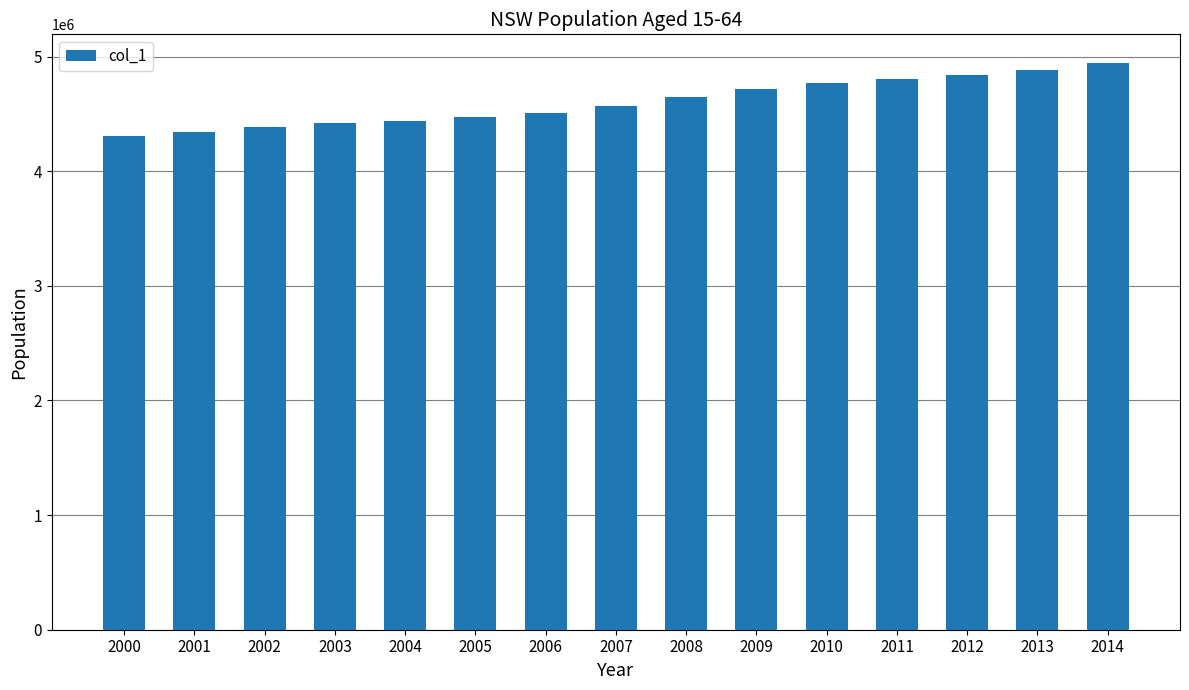

Approximately how many times larger is the value at 2003 compared to 2008?

0.9